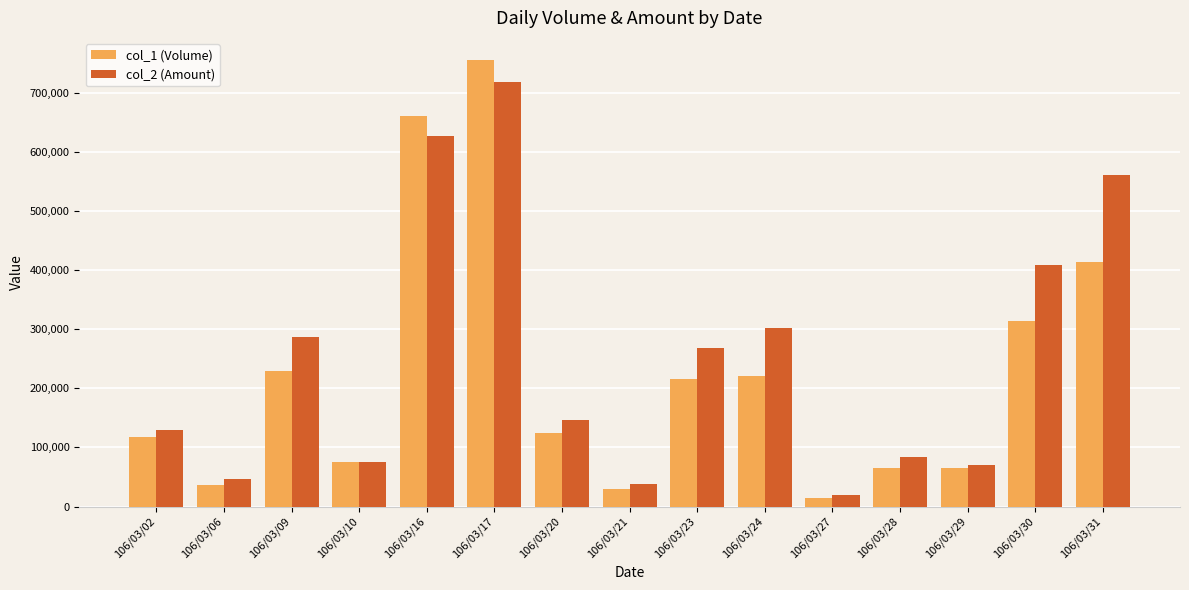

Reading left to right, extract all data points from this chart.

col_1 (Volume): 117000	36000	229000	76000	660000	755000	125000	30000	216000	221000	15000	65000	65000	314000	414000
col_2 (Amount): 128700	46800	286180	75520	626140	718130	145870	37500	267840	302540	19200	83850	70850	409220	561030